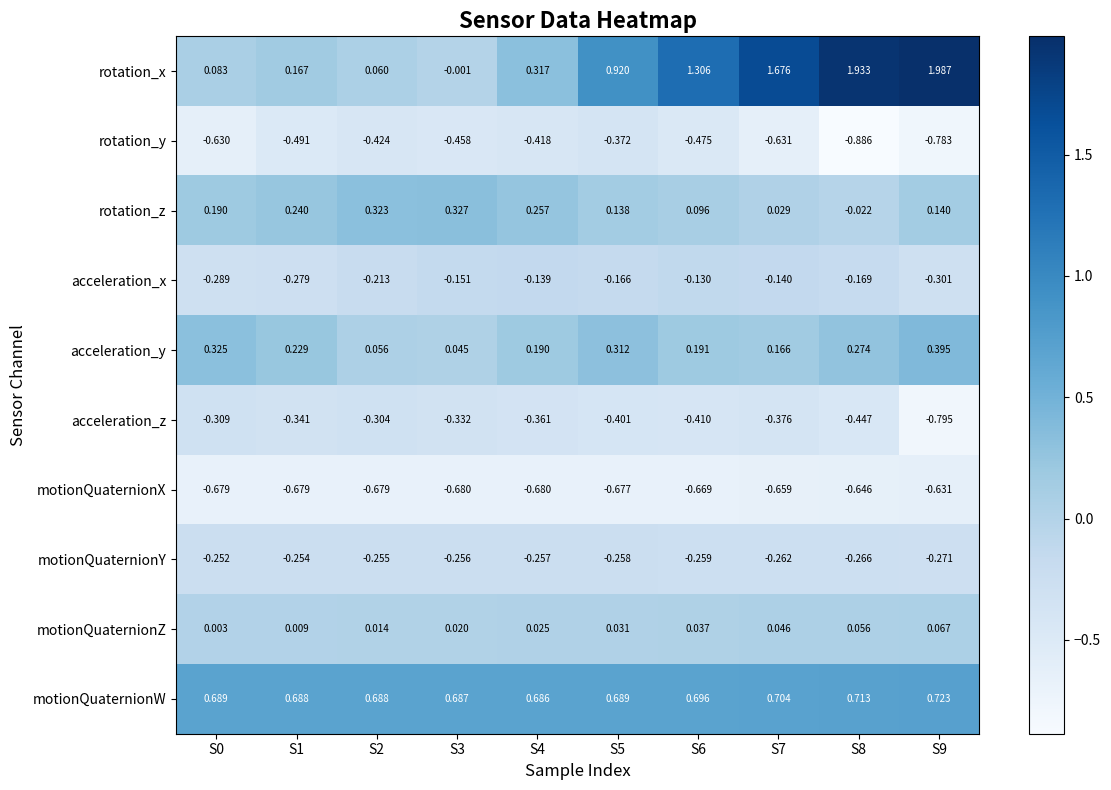

Is the value of motionQuaternionY at S9 greater than the value of acceleration_x at S4?

No